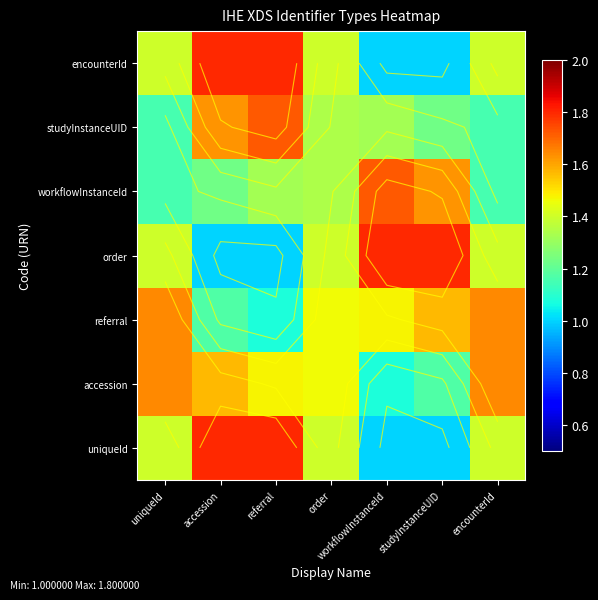

At which category does the chart reach its minimum across all series?

studyInstanceUID